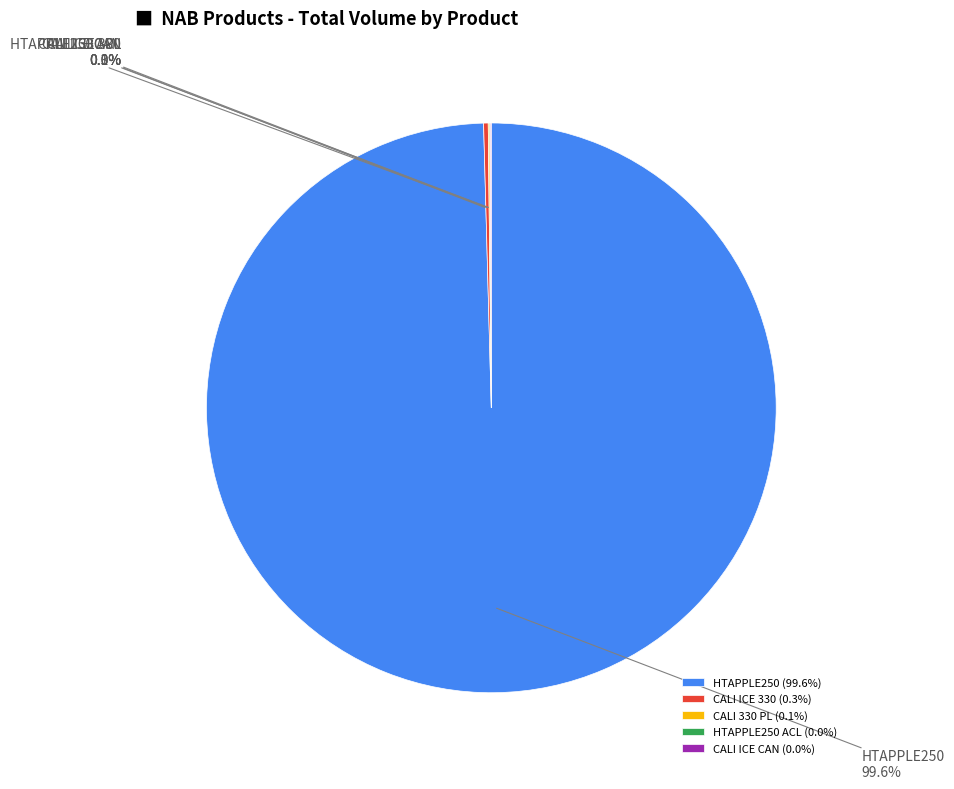

How much of the chart is everything except HTAPPLE250?

0.4%